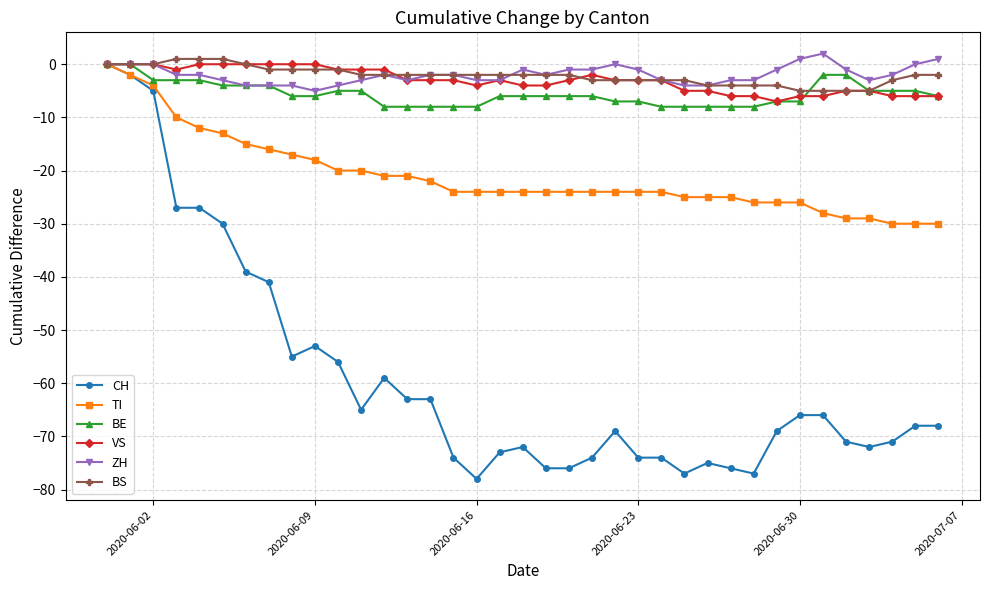

What is the value of the CH point at the 6th from the left?

-30